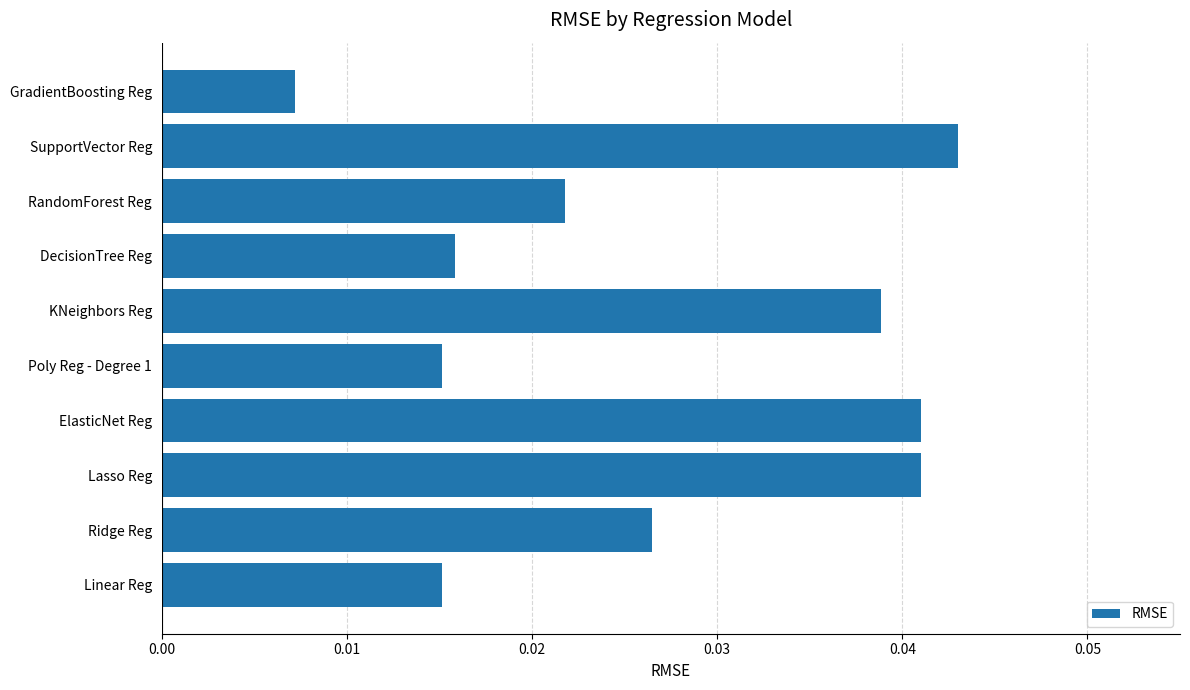

How many values are between 0 and 1?

10